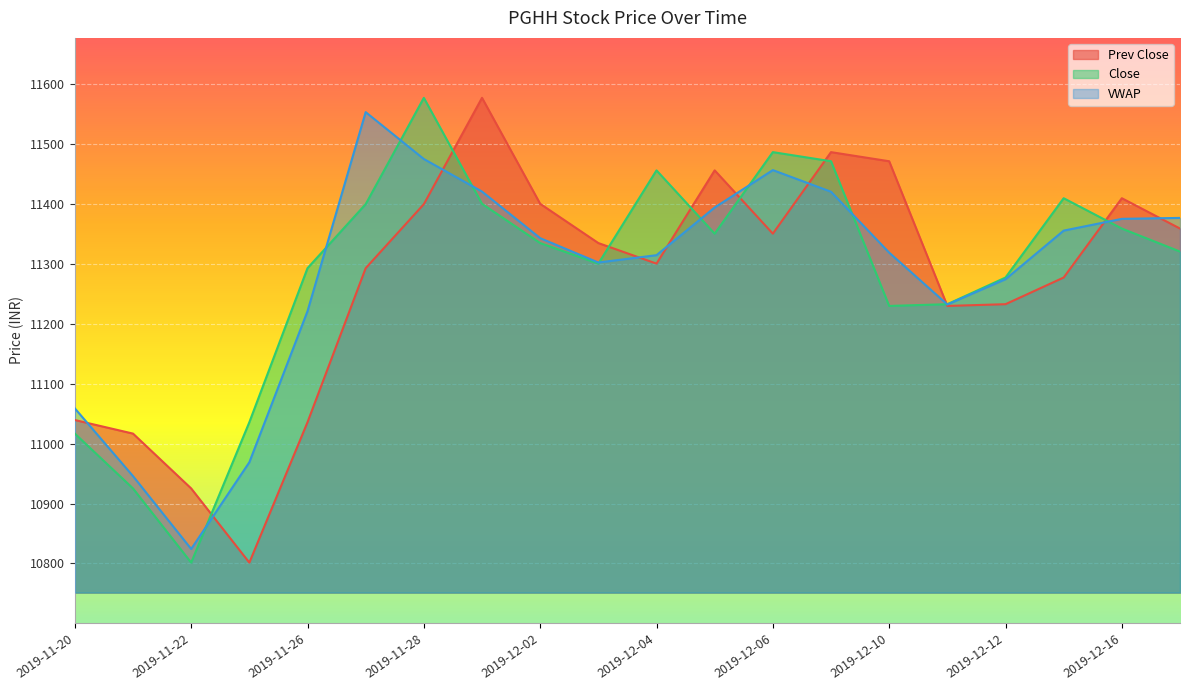

What is the label of the 14th point from the left?

2019-12-09